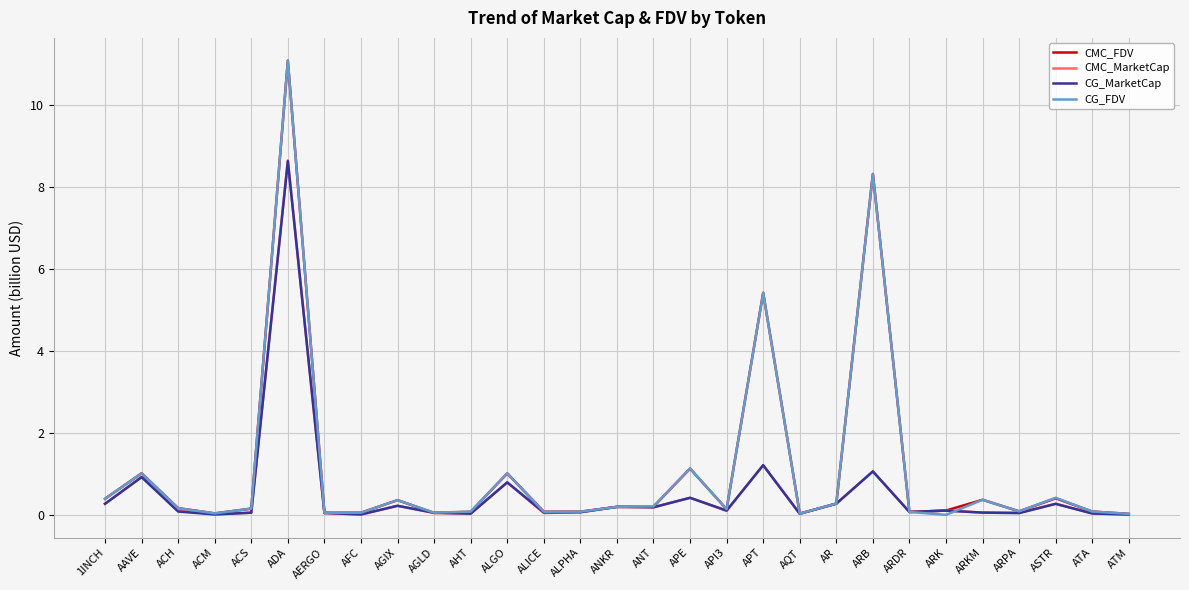

What is the difference between the maximum and minimum values in the CMC_FDV series?

11.1